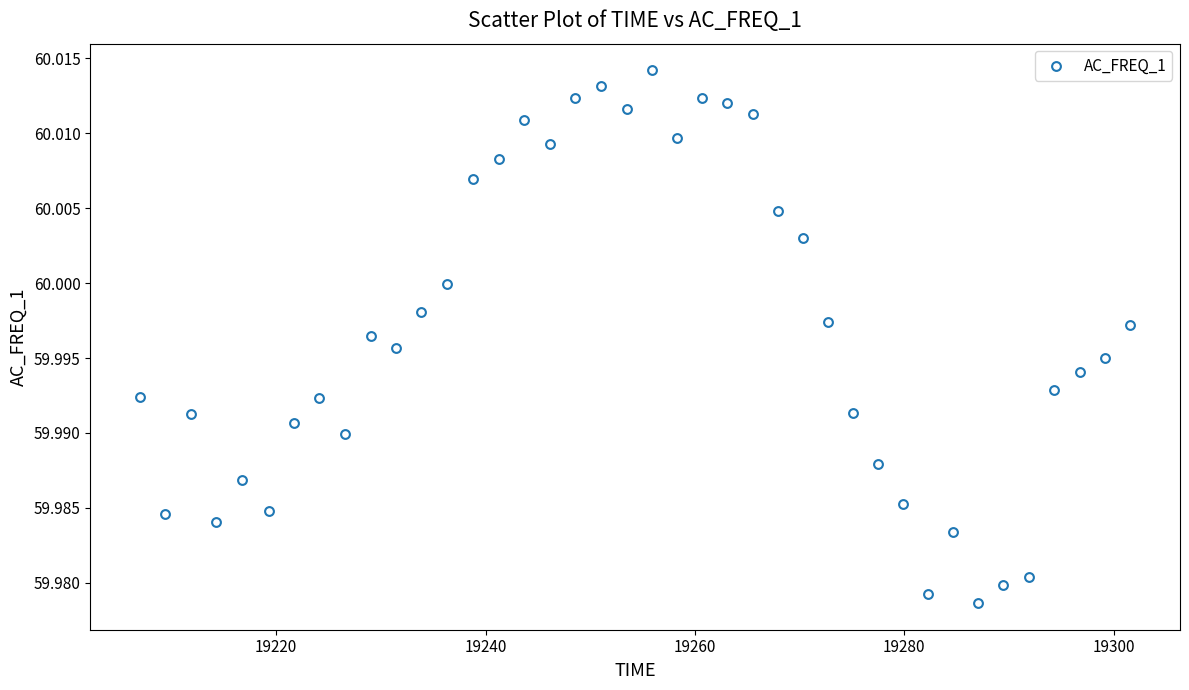

What is the range of X values (max minus min)?

94.6